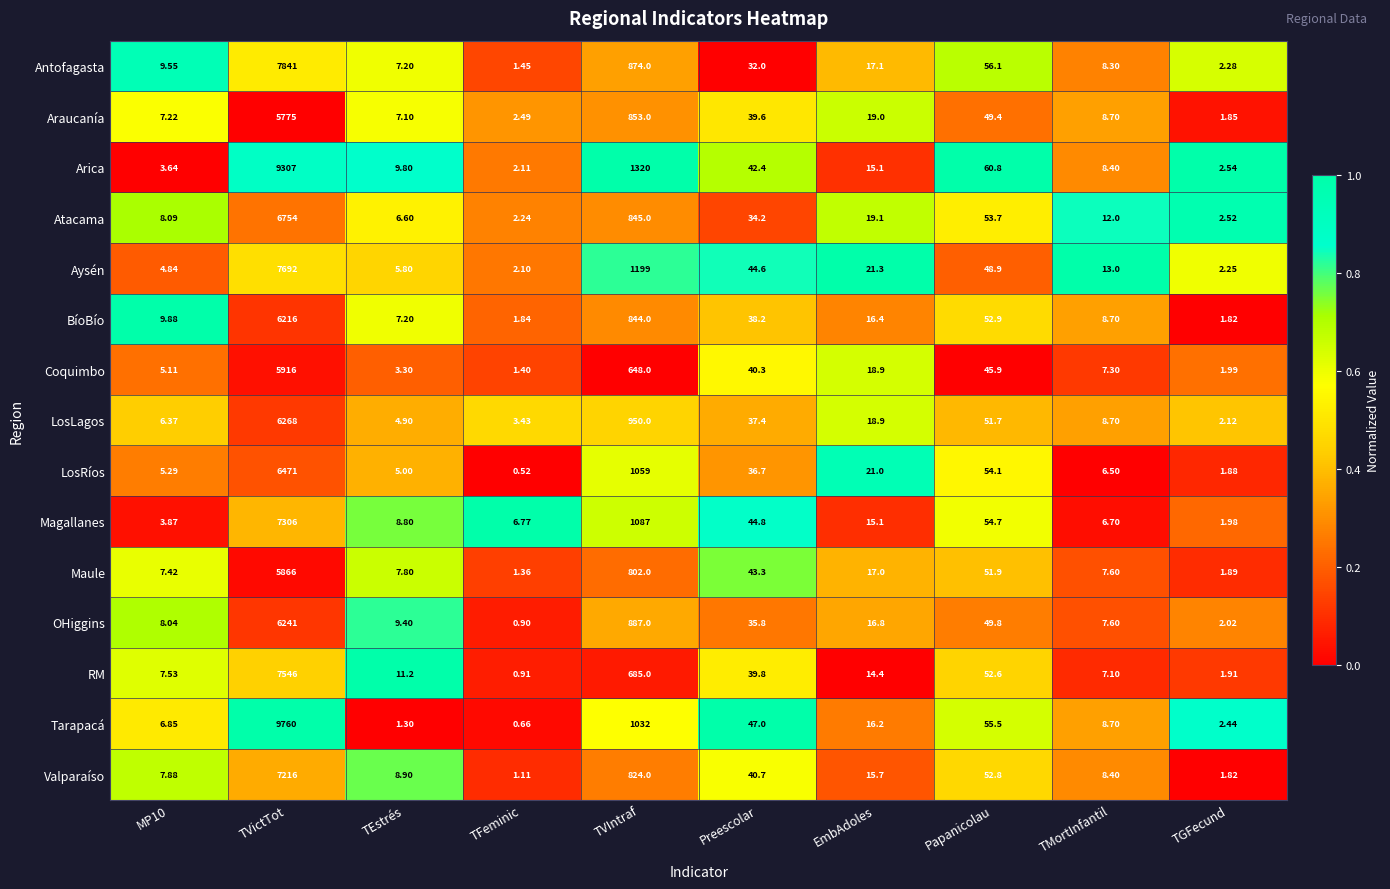

Which series has the largest range (max minus min)?

Tarapacá